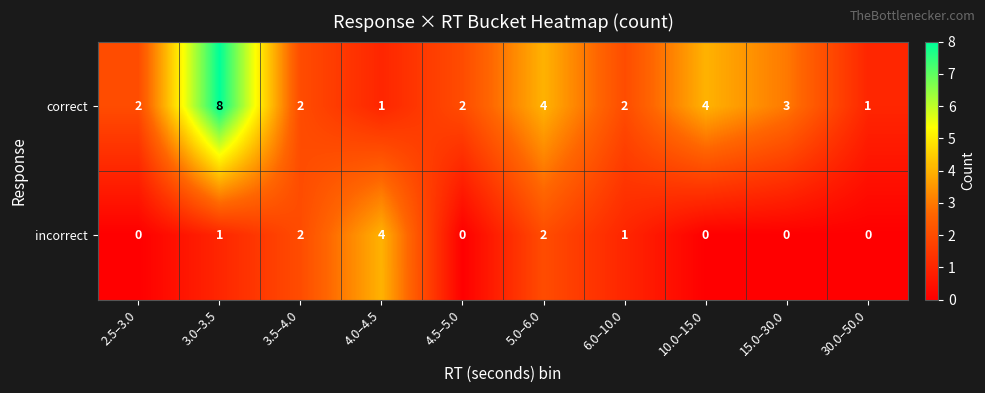

Is it true that correct equals 4 at 5.0–6.0?

True